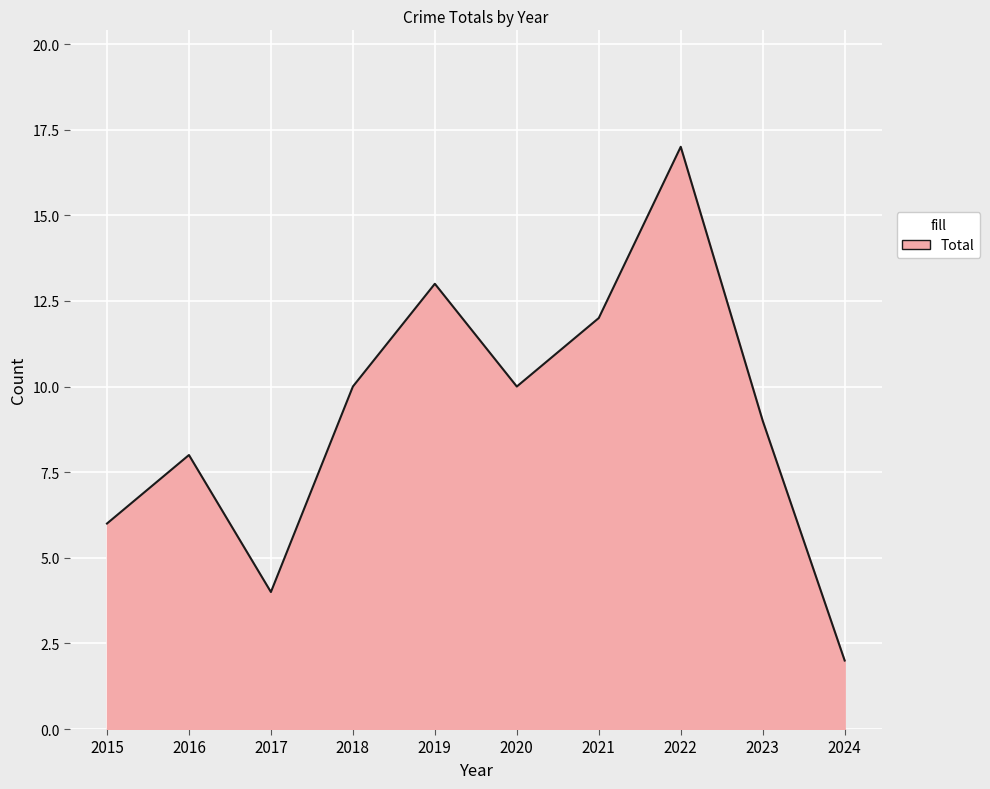

What is the sum of all values?

91